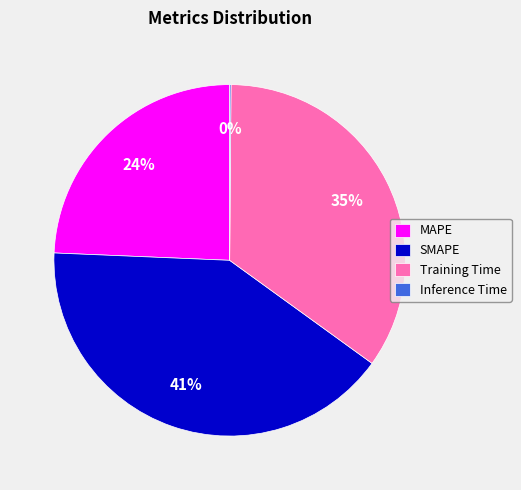

What percentage is the Training Time slice, to the nearest percent?

35%